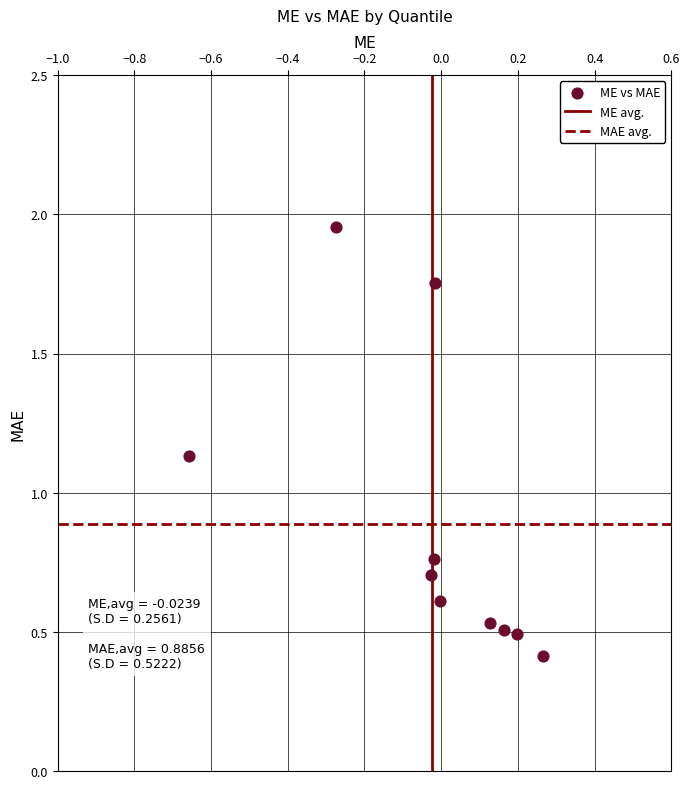

What is the average Y value?

0.9